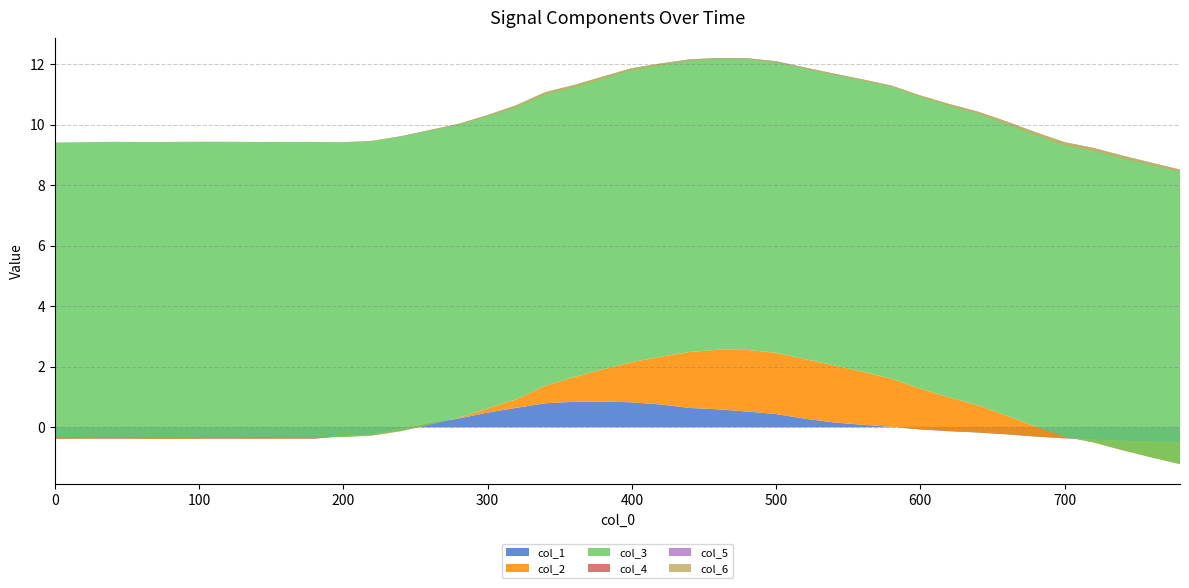

Reading left to right, extract all data points from this chart.

col_1: 0=-0.4	20=-0.4	40=-0.4	60=-0.4	80=-0.4	100=-0.4	120=-0.4	140=-0.4	160=-0.4	180=-0.4	200=-0.3	220=-0.2	240=-0.1	260=0.1	280=0.3	300=0.5	320=0.6	340=0.8	360=0.8	380=0.9	400=0.8	420=0.8	440=0.6	460=0.6	480=0.5	500=0.4	520=0.3	540=0.2	560=0.1	580=0.0	600=-0.1	620=-0.1	640=-0.2	660=-0.2	680=-0.3	700=-0.4	720=-0.4	740=-0.4	760=-0.5	780=-0.5
col_2: 0=0.1	20=0.1	40=0.1	60=0.1	80=0.1	100=0.1	120=0.1	140=0.1	160=0.1	180=0.1	200=-0.0	220=-0.0	240=-0.1	260=-0.0	280=0.0	300=0.1	320=0.3	340=0.6	360=0.8	380=1.1	400=1.3	420=1.6	440=1.8	460=2.0	480=2.0	500=2.0	520=2.0	540=1.9	560=1.8	580=1.6	600=1.3	620=1.1	640=0.9	660=0.6	680=0.3	700=0.1	720=-0.1	740=-0.3	760=-0.5	780=-0.7
col_3: 0=9.7	20=9.7	40=9.7	60=9.7	80=9.7	100=9.7	120=9.7	140=9.7	160=9.7	180=9.7	200=9.7	220=9.7	240=9.7	260=9.7	280=9.7	300=9.7	320=9.7	340=9.7	360=9.6	380=9.7	400=9.7	420=9.7	440=9.7	460=9.6	480=9.6	500=9.6	520=9.6	540=9.6	560=9.7	580=9.7	600=9.7	620=9.7	640=9.7	660=9.7	680=9.7	700=9.7	720=9.7	740=9.7	760=9.7	780=9.7
col_4: 0=0.0	20=0.0	40=0.0	60=0.0	80=0.0	100=0.0	120=0.0	140=0.0	160=0.0	180=0.0	200=0.0	220=0.0	240=0.0	260=0.0	280=-0.0	300=-0.0	320=0.0	340=-0.0	360=-0.0	380=0.0	400=-0.0	420=-0.0	440=-0.0	460=-0.0	480=-0.0	500=-0.0	520=-0.0	540=-0.0	560=-0.0	580=-0.0	600=-0.0	620=-0.0	640=-0.0	660=-0.0	680=-0.0	700=-0.0	720=-0.0	740=-0.0	760=-0.0	780=-0.0
col_5: 0=-0.0	20=-0.0	40=-0.0	60=-0.0	80=-0.0	100=-0.0	120=-0.0	140=-0.0	160=-0.0	180=-0.0	200=-0.0	220=-0.0	240=-0.0	260=-0.0	280=-0.0	300=-0.0	320=-0.0	340=-0.0	360=-0.0	380=-0.0	400=-0.0	420=-0.0	440=-0.0	460=-0.0	480=-0.0	500=-0.0	520=-0.0	540=-0.0	560=0.0	580=0.0	600=0.0	620=0.0	640=0.0	660=0.0	680=0.0	700=0.0	720=0.0	740=0.0	760=0.0	780=0.0
col_6: 0=-0.0	20=0.0	40=0.0	60=-0.0	80=-0.0	100=-0.0	120=-0.0	140=-0.0	160=-0.0	180=-0.0	200=-0.0	220=-0.0	240=-0.0	260=-0.0	280=-0.0	300=-0.1	320=-0.1	340=-0.1	360=-0.1	380=-0.1	400=-0.1	420=-0.1	440=-0.0	460=-0.0	480=-0.0	500=-0.0	520=-0.0	540=-0.0	560=-0.0	580=-0.0	600=-0.1	620=-0.1	640=-0.1	660=-0.1	680=-0.1	700=-0.1	720=-0.1	740=-0.1	760=-0.1	780=-0.1